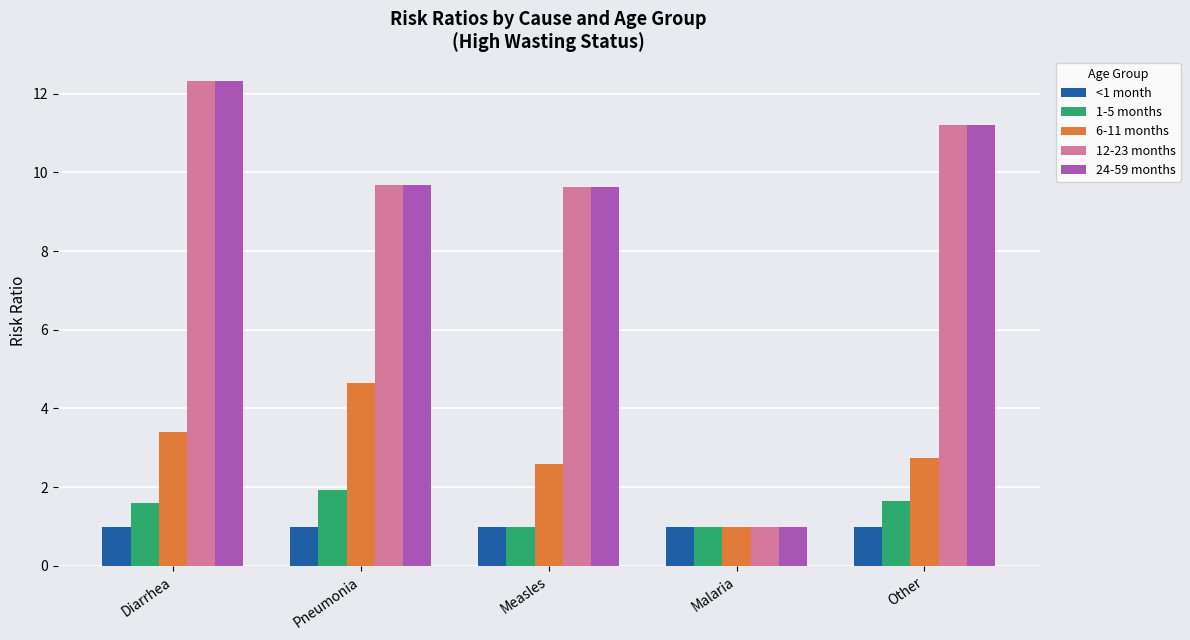

The value of <1 month at Measles is 1.7. True or false?

False